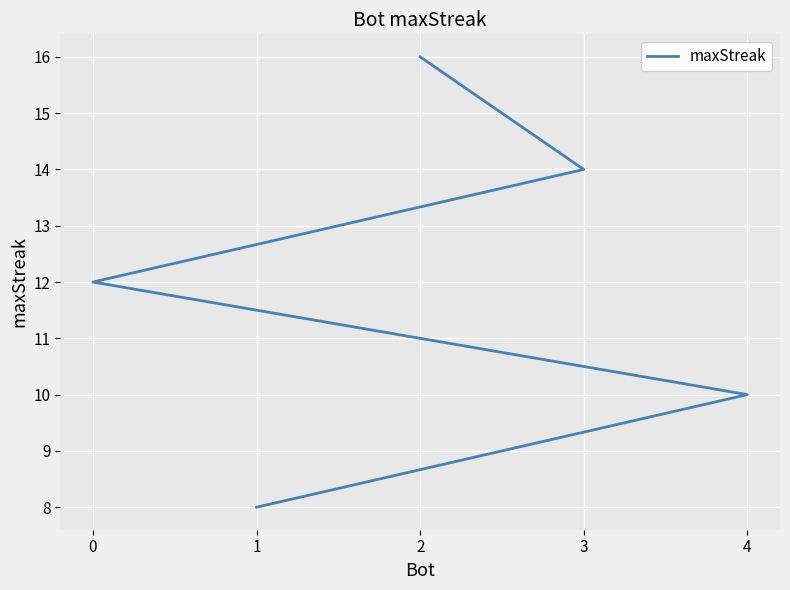

What is the change in value from 0 to 4?

-2